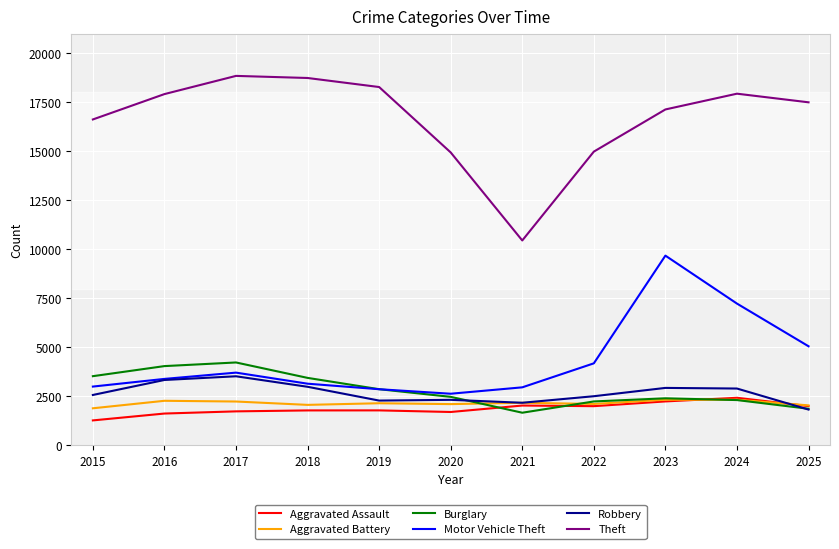

Which series has the widest spread of values?

Theft